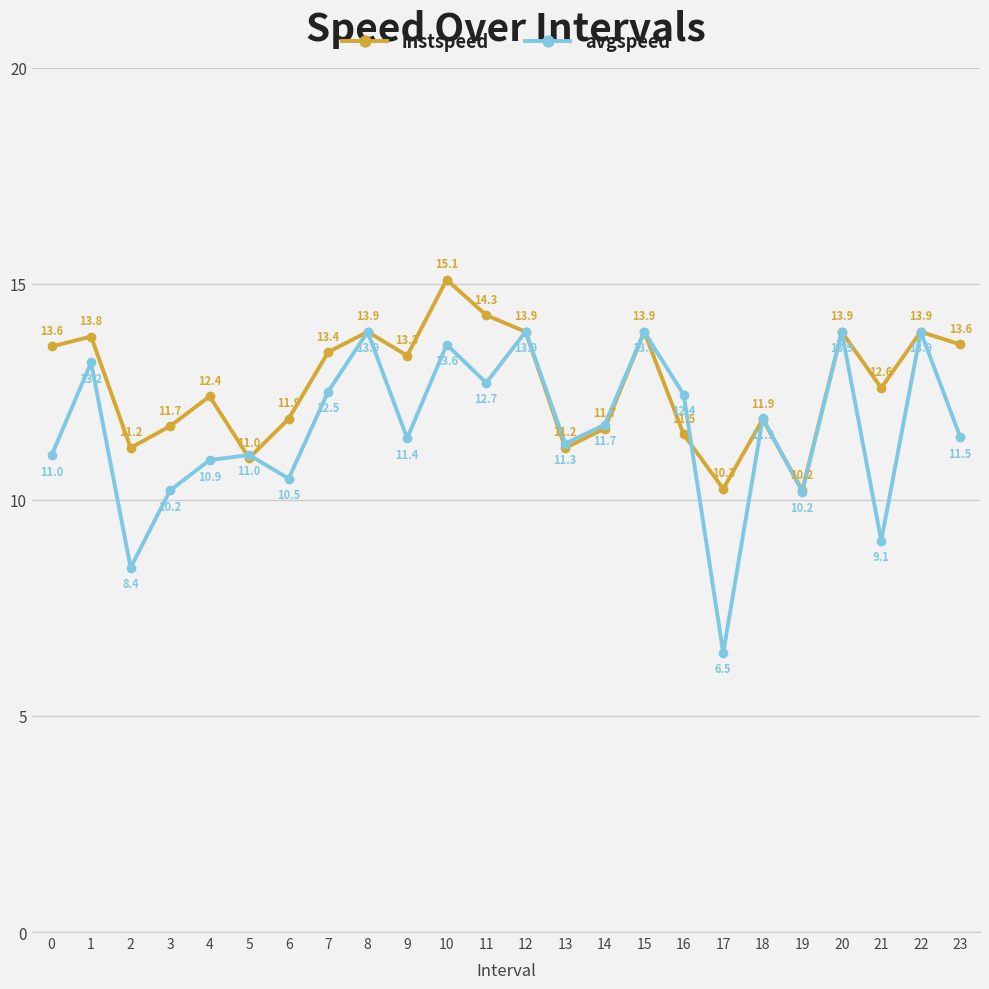

Which series changed the most between 3 and 16?

avgspeed